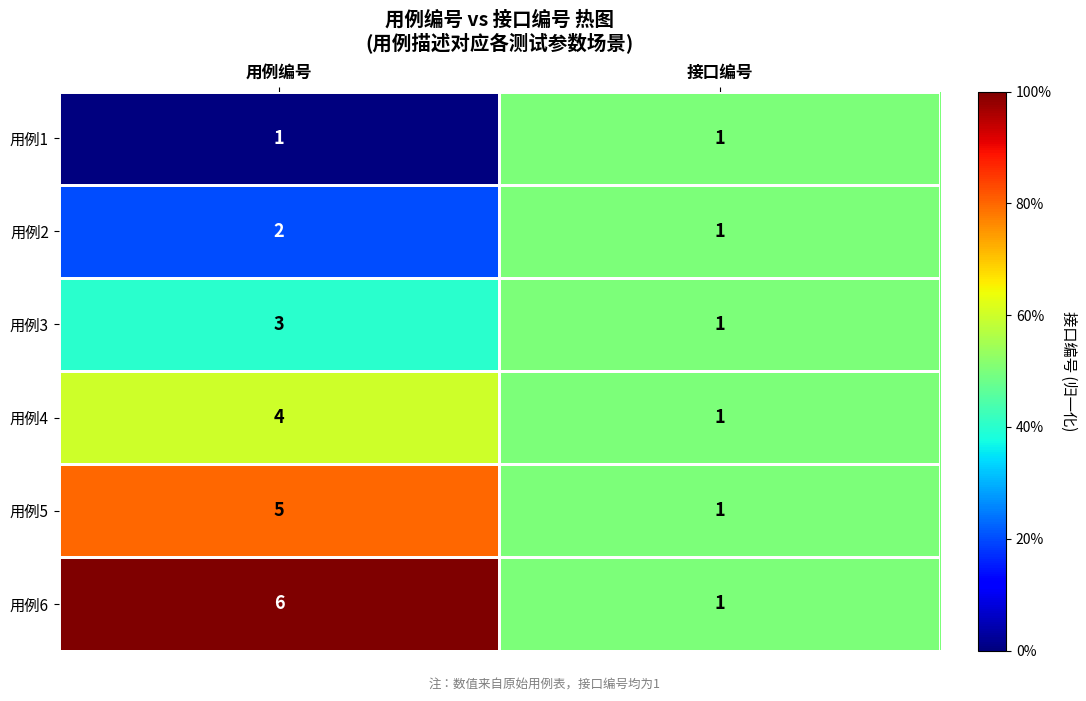

Between 用例编号 and 接口编号, which series saw the biggest shift?

用例6